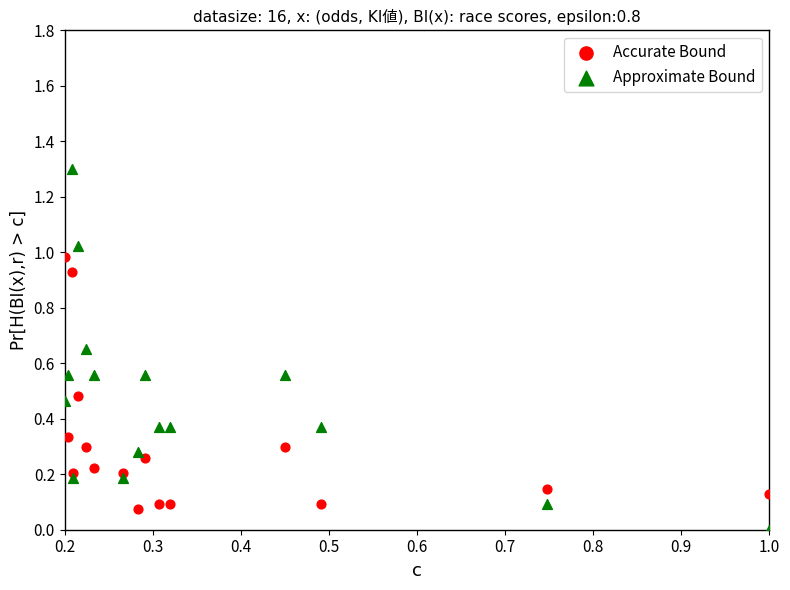

Across all data points, what is the range of X values (max minus min)?

0.8